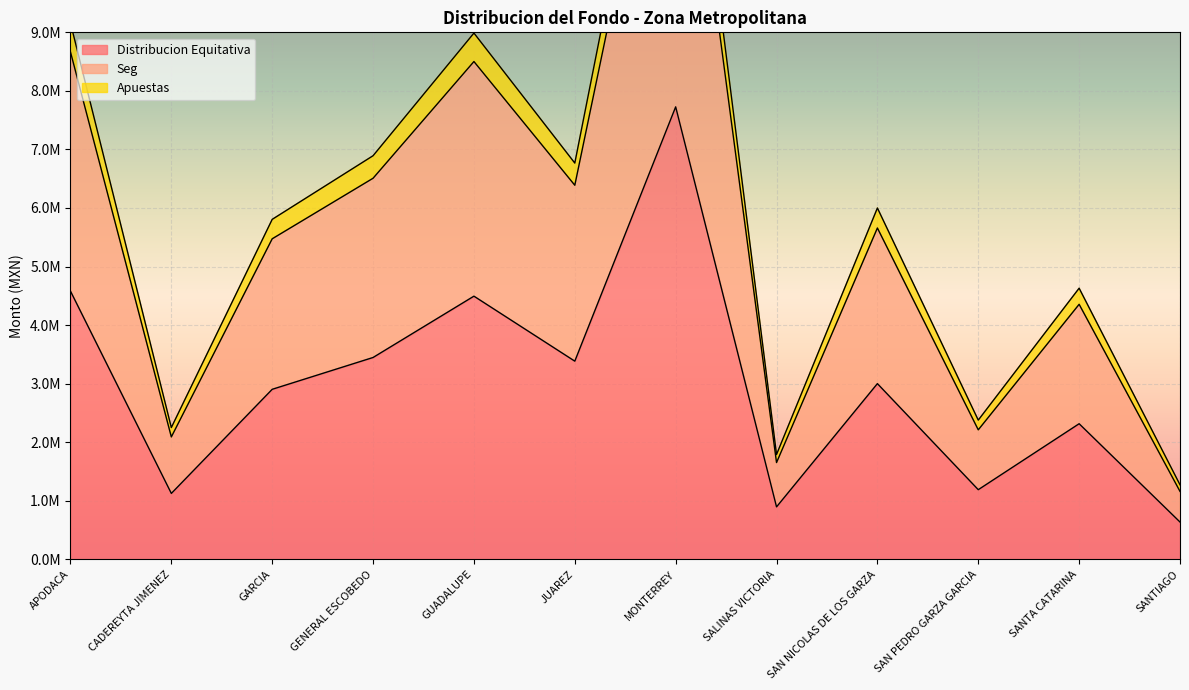

What are all the series names shown in the legend?

Distribucion Equitativa, Seg, Apuestas